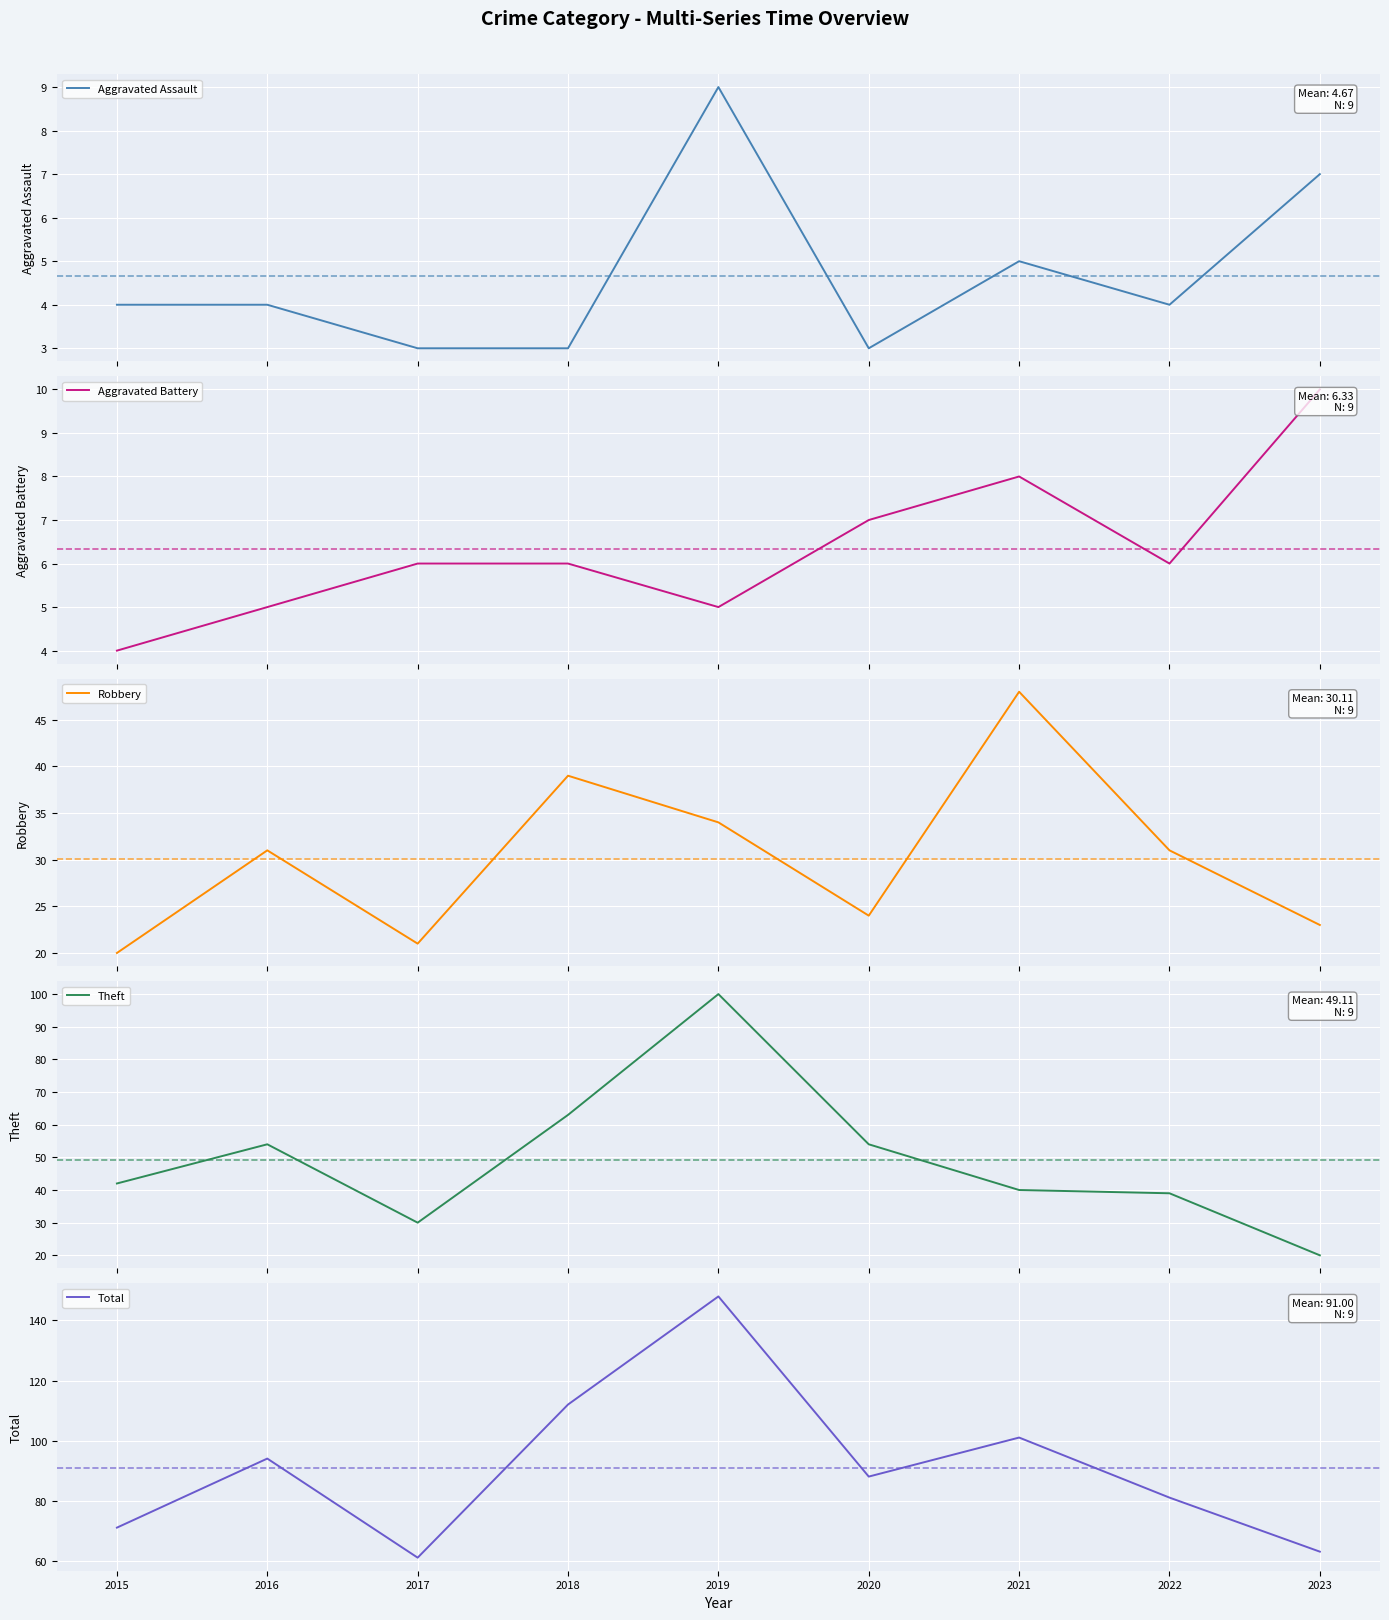

What is the spread (max minus min) of values at 2015?

67